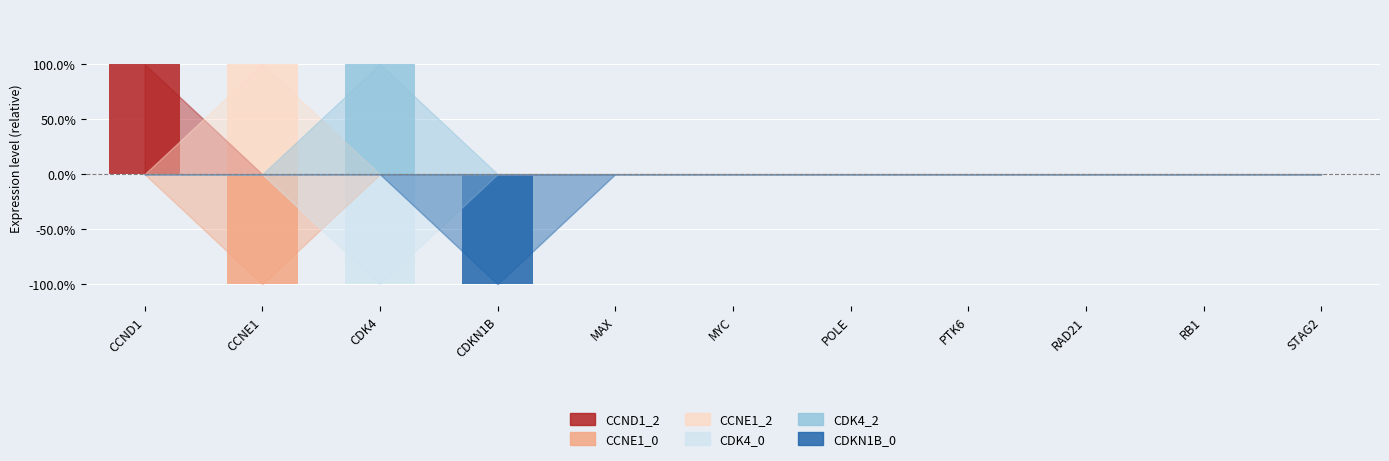

At how many categories does at least one series exceed 0?

3